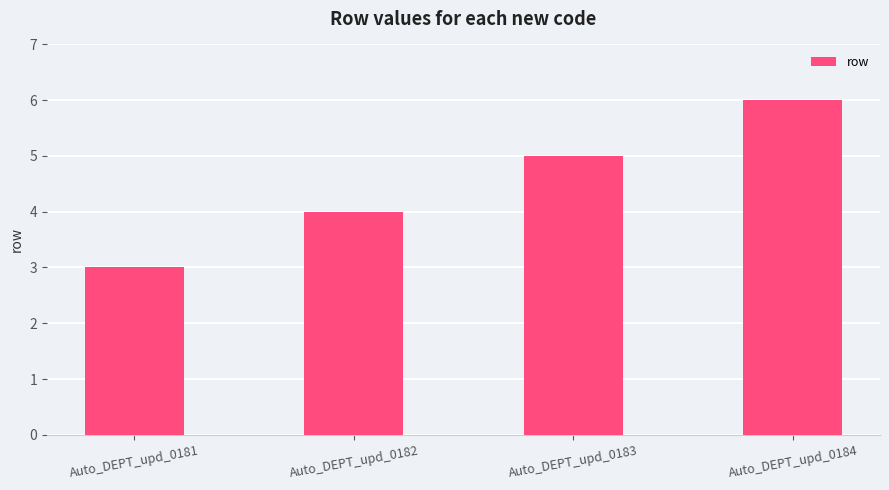

Rank the categories by value from highest to lowest.

Auto_DEPT_upd_0184, Auto_DEPT_upd_0183, Auto_DEPT_upd_0182, Auto_DEPT_upd_0181